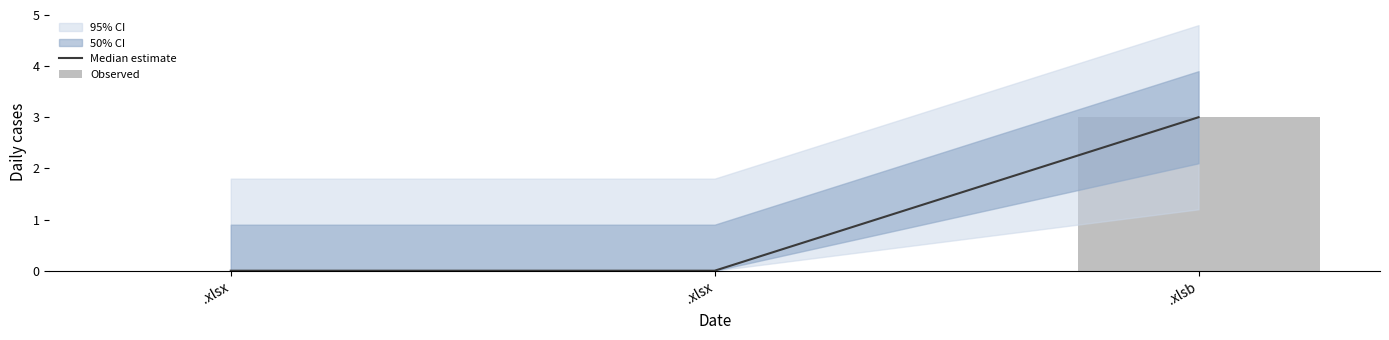

Reading left to right, what are all the values shown in this chart?

Median estimate: 0	0	3
Observed: 0	0	3